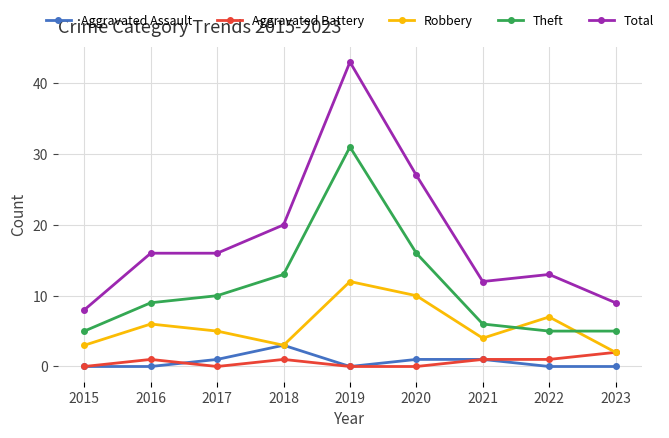

How many distinct data groups are displayed?

5